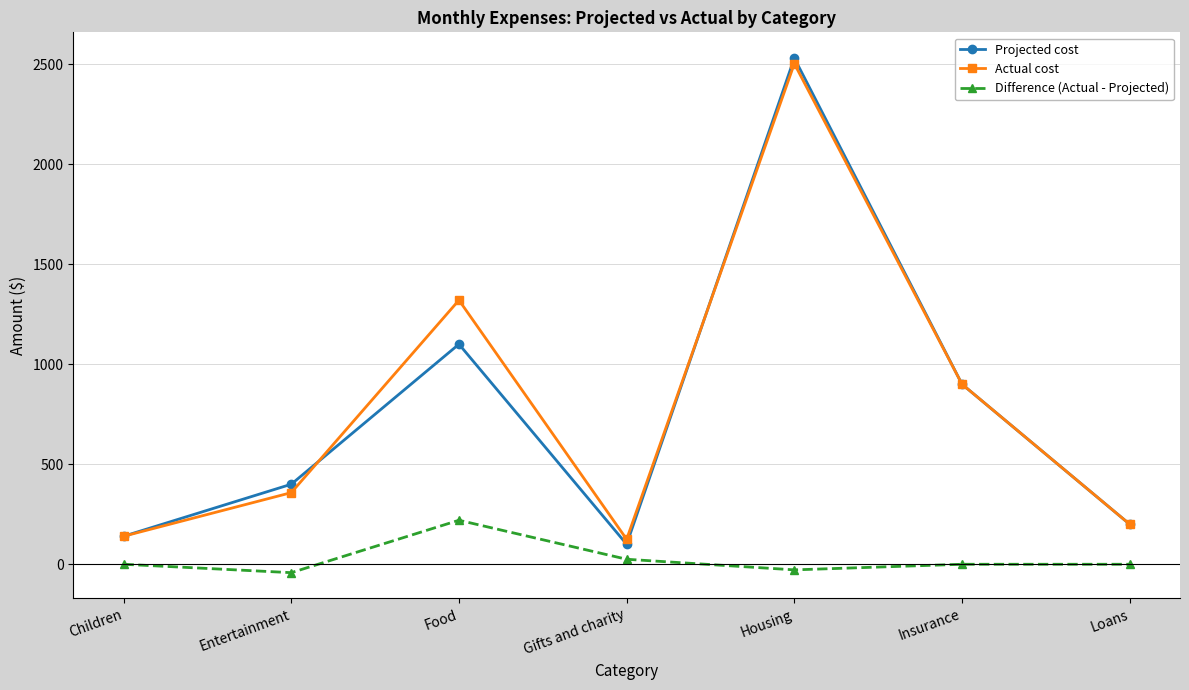

Is the value of Difference (Actual - Projected) at Housing greater than the value of Actual cost at Entertainment?

No